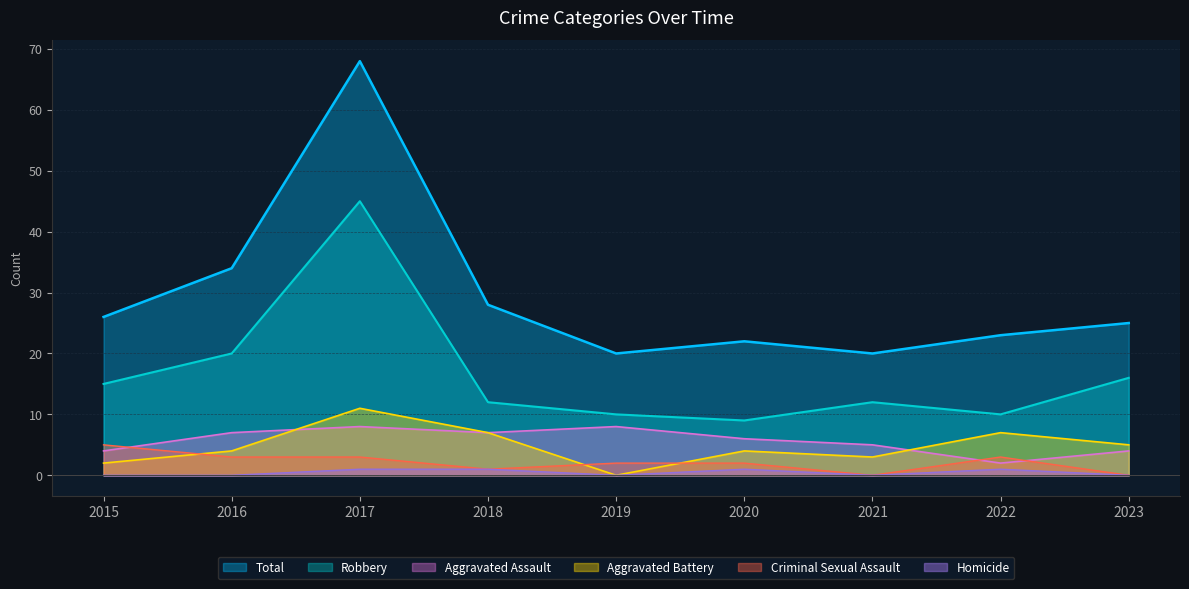

True or false: Criminal Sexual Assault has a value of 1 at 2017.

False